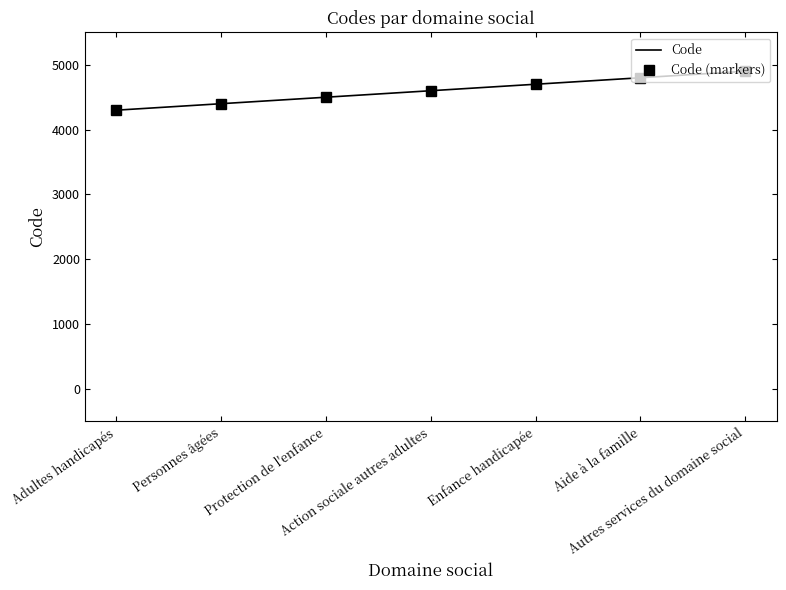

What position from the right is Enfance handicapée?

3